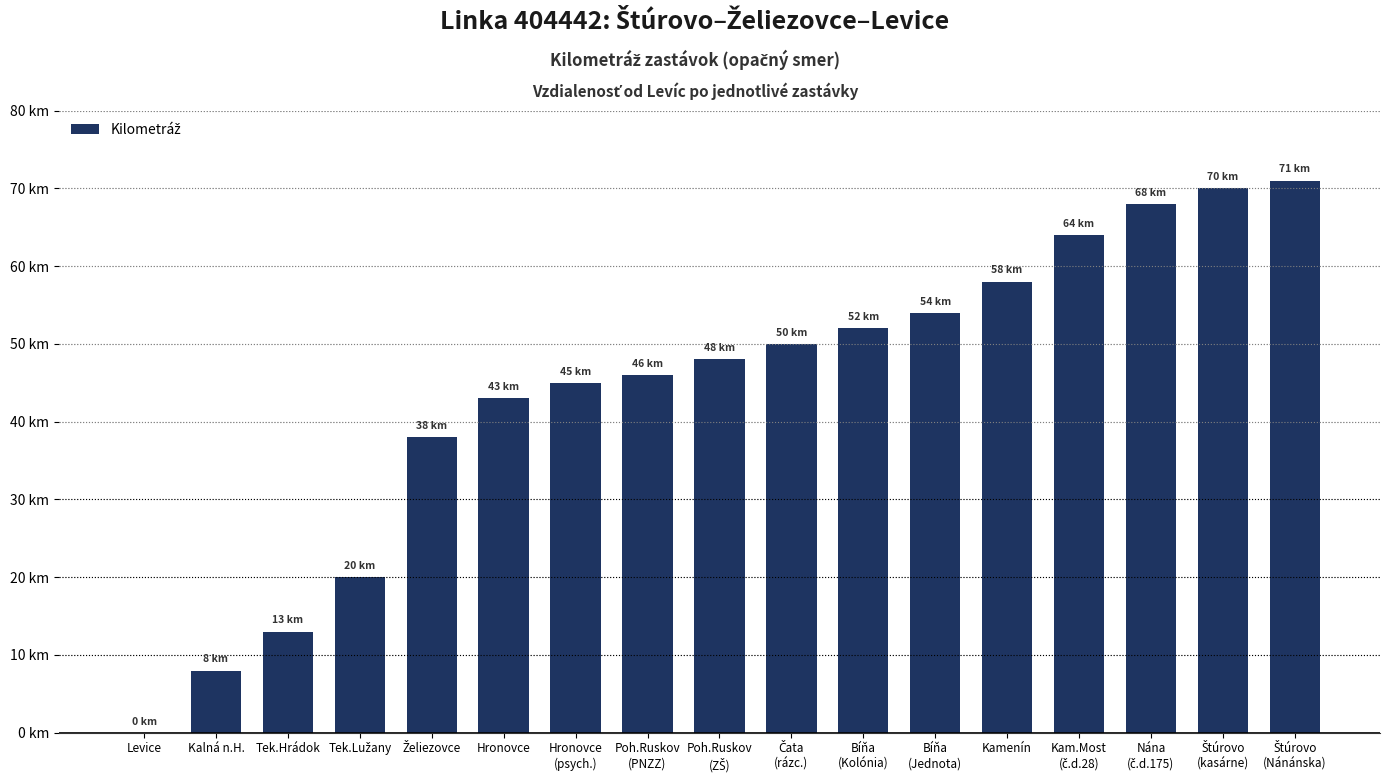

Which category has the lowest value across all series?

Levice